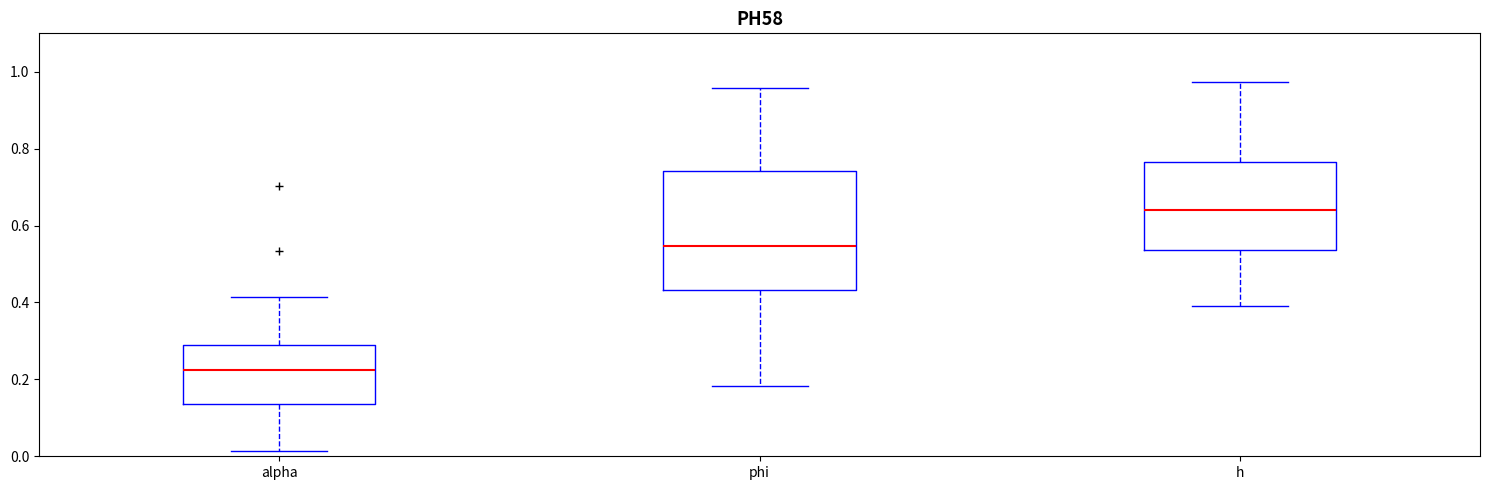

Comparing the boxes themselves (not the whiskers), which one is the tallest?

phi